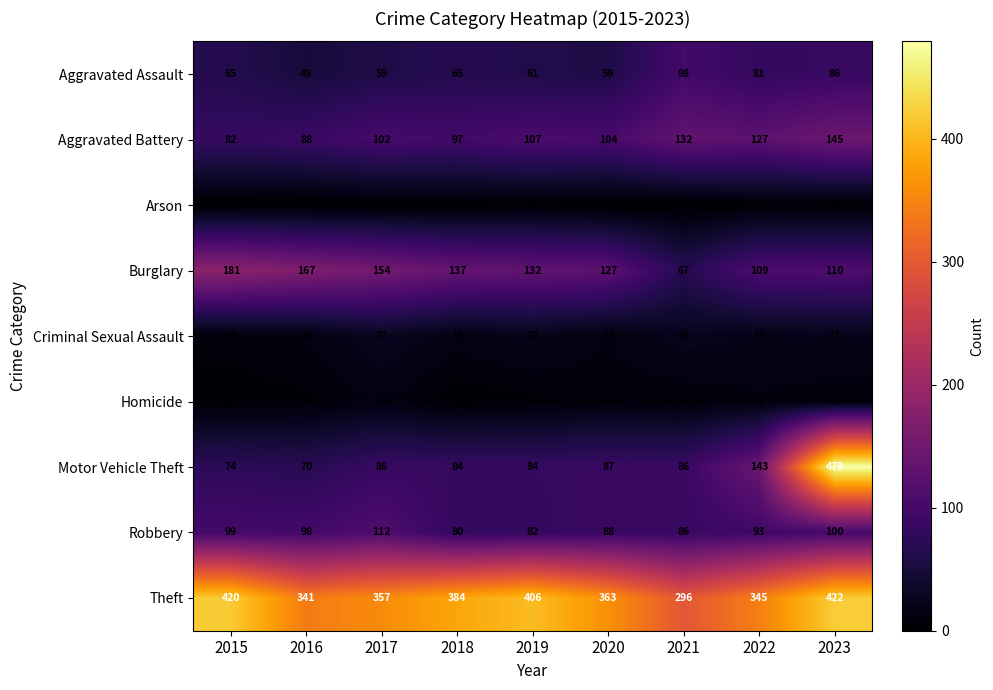

At which label does Aggravated Battery first exceed 104?

2019